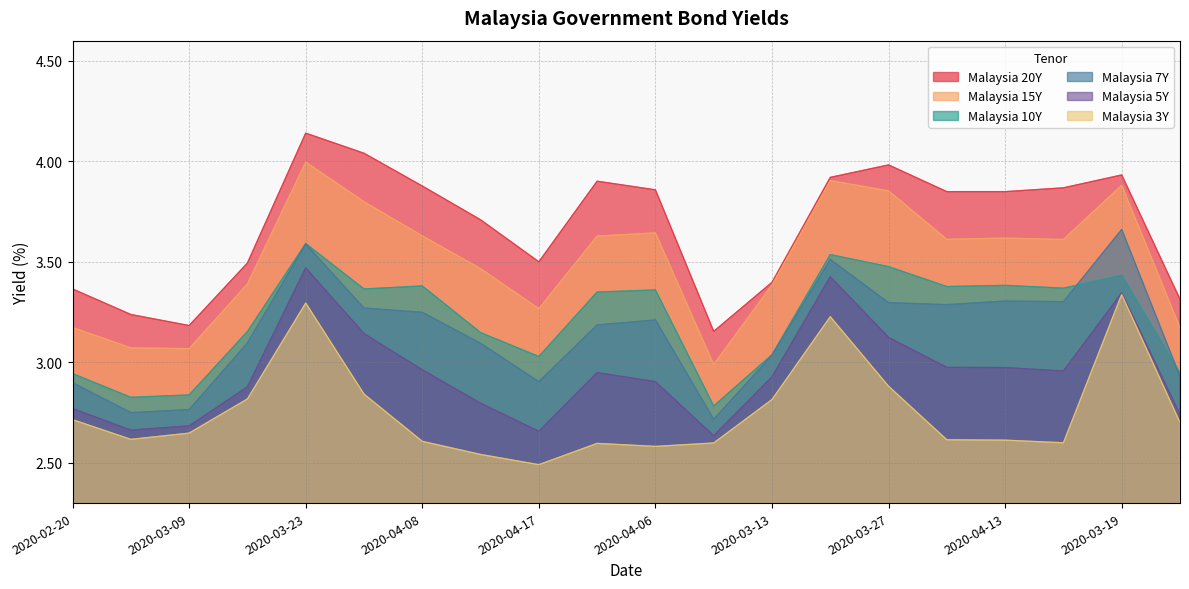

True or false: Malaysia 10Y has a value of 3.4 at 2020-04-06.

True